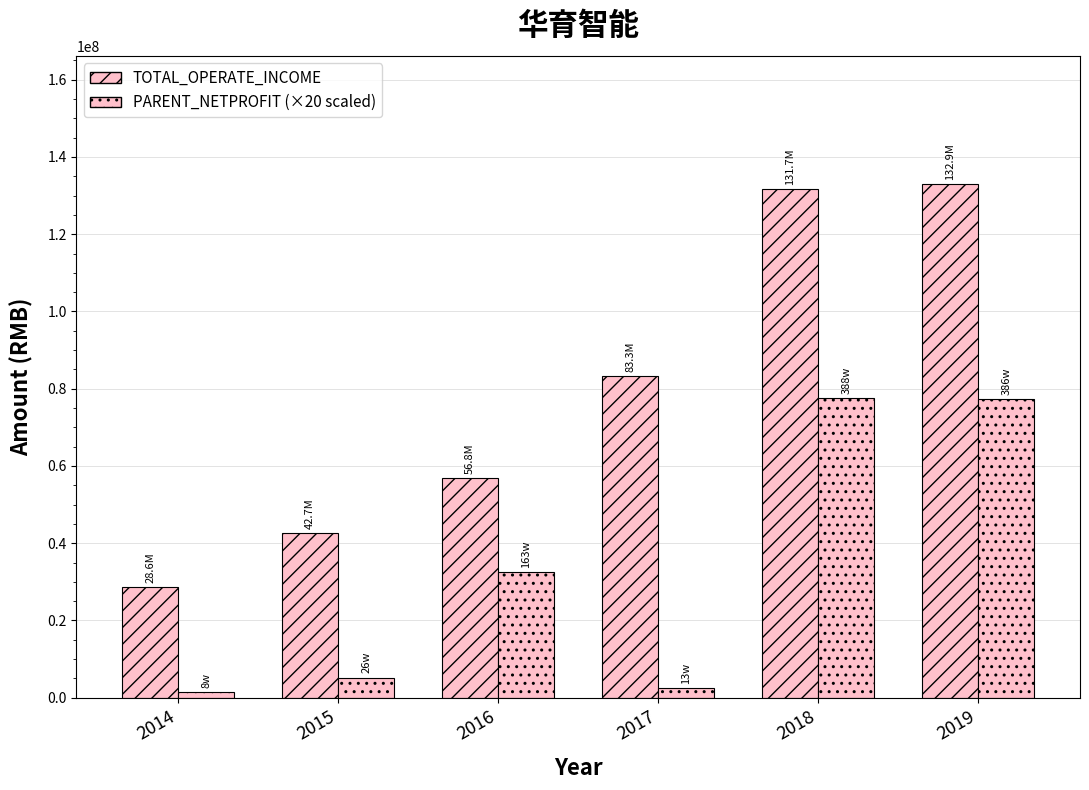

How many distinct data groups are displayed?

2